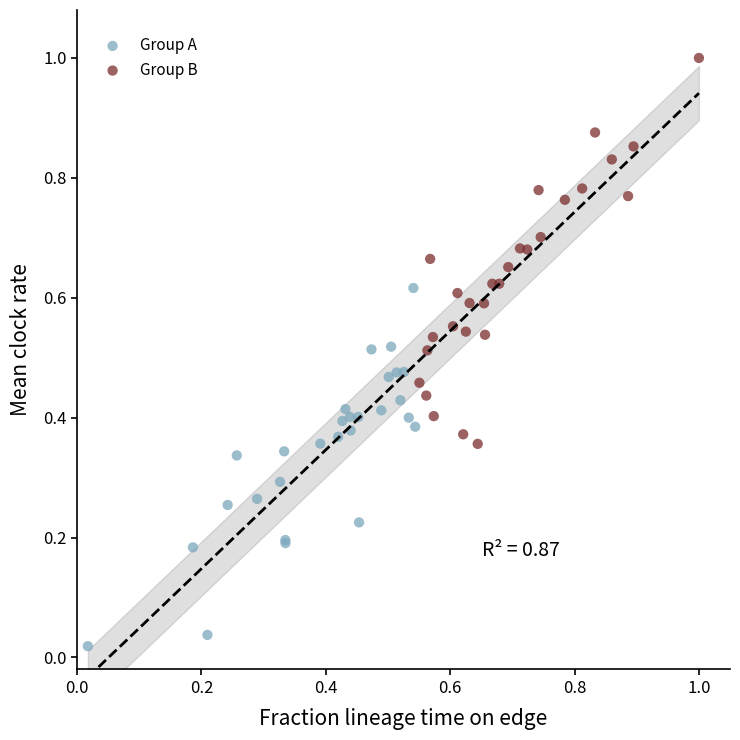

Which series has the widest spread of Y values?

Group B